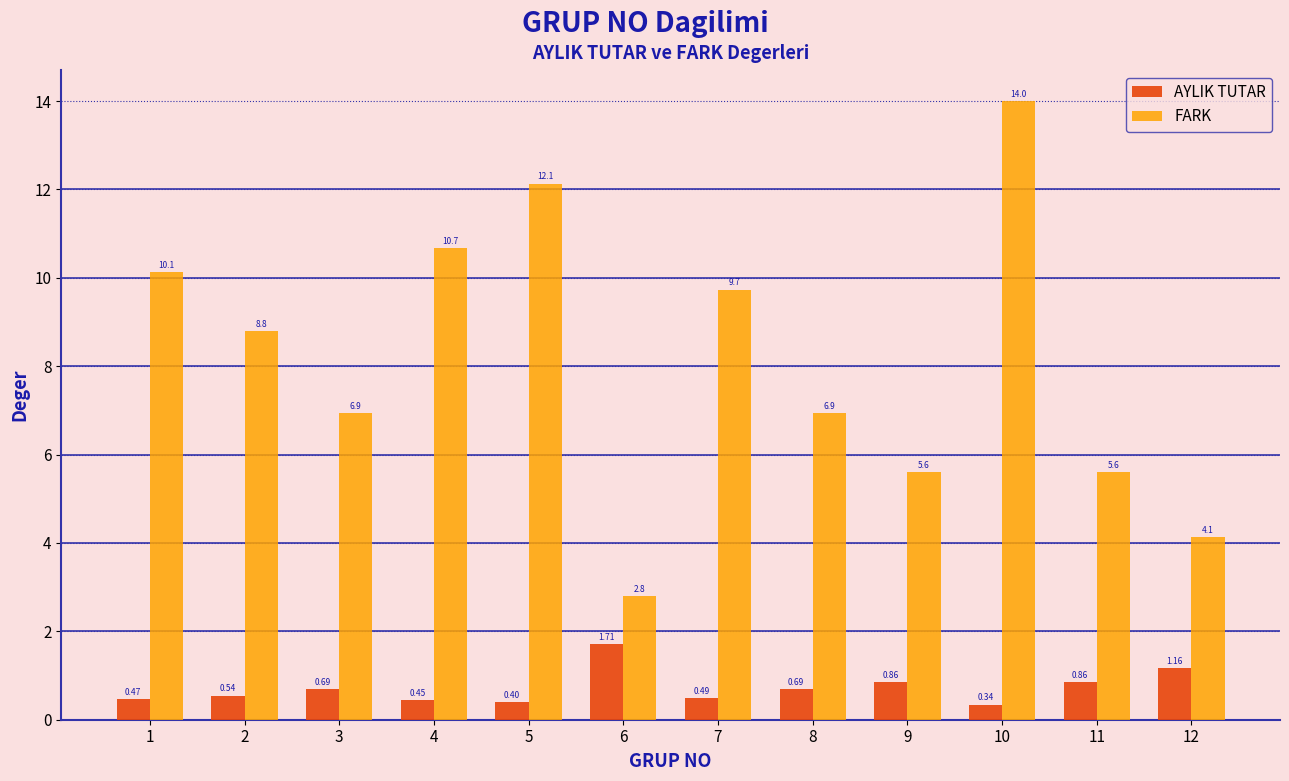

What is the spread (max minus min) of values at 8?

6.2